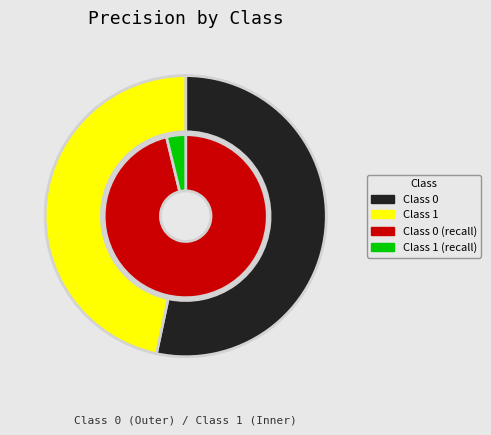

What portion of the pie excludes 1?

53.3%